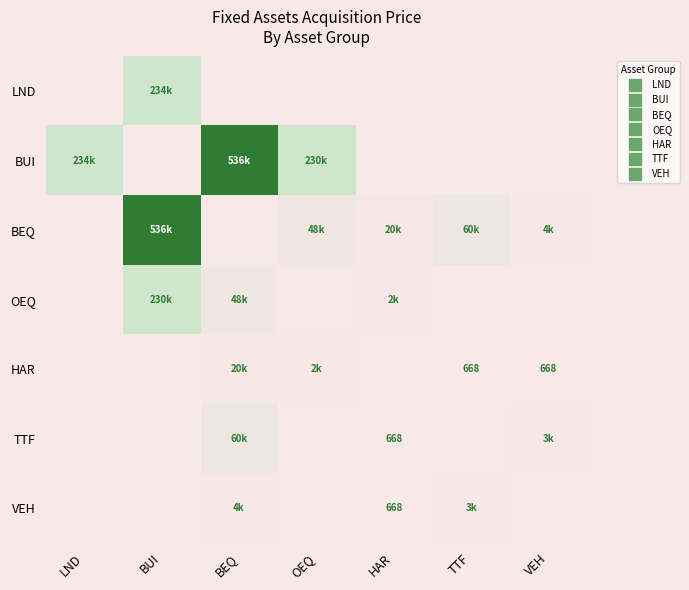

How many distinct data groups are displayed?

7